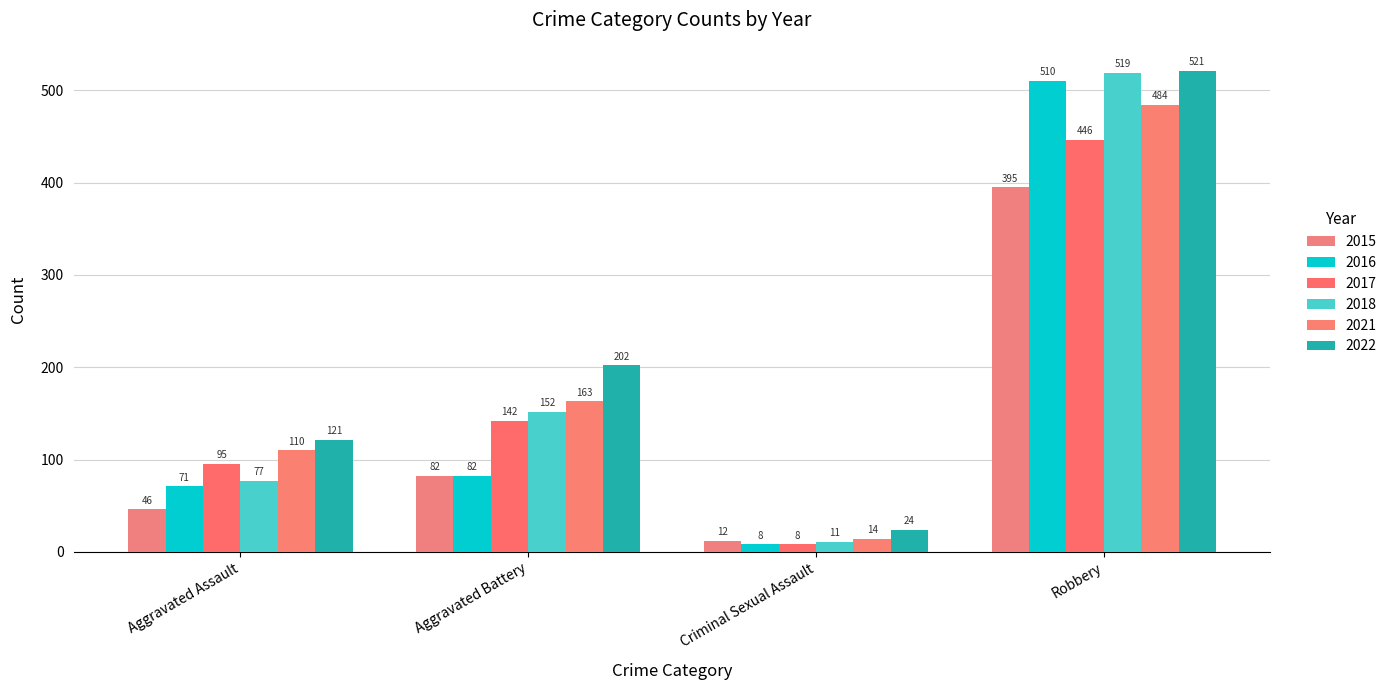

How many bars are there in each group?

6